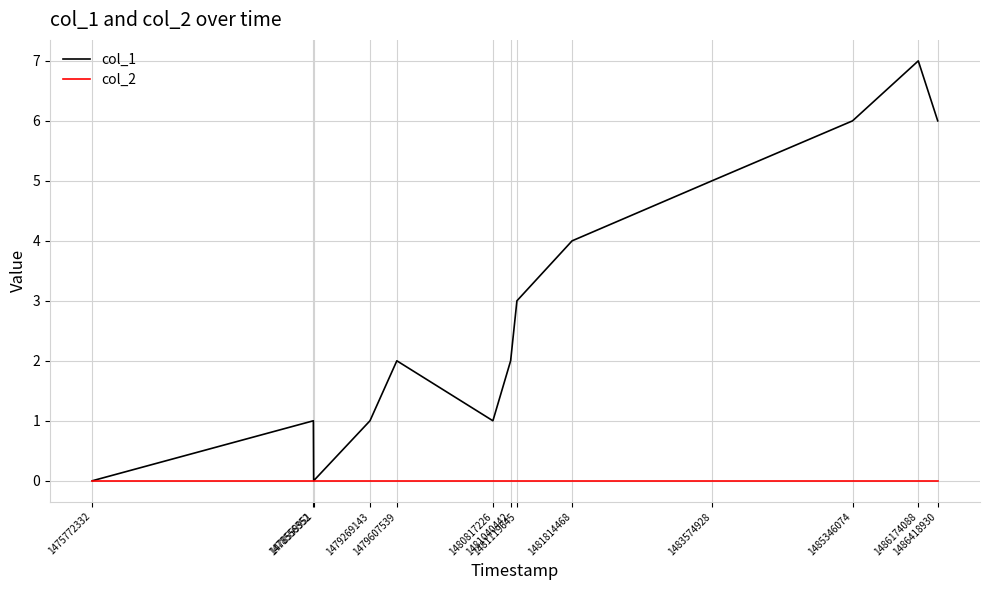

List the series in order of their peak value, lowest first.

col_2, col_1